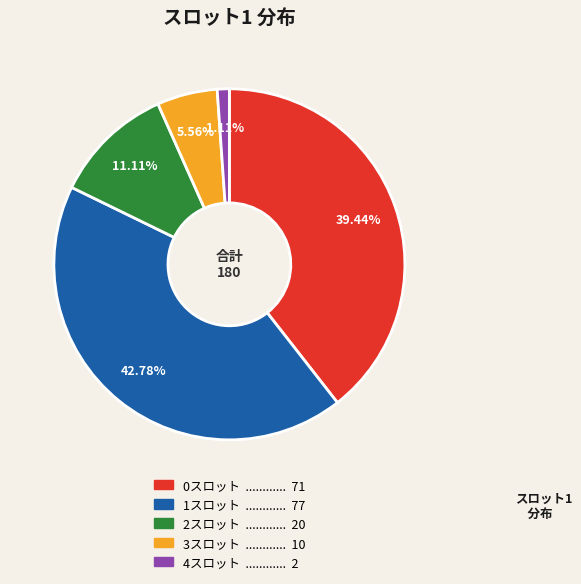

Is there a majority slice in this chart?

No